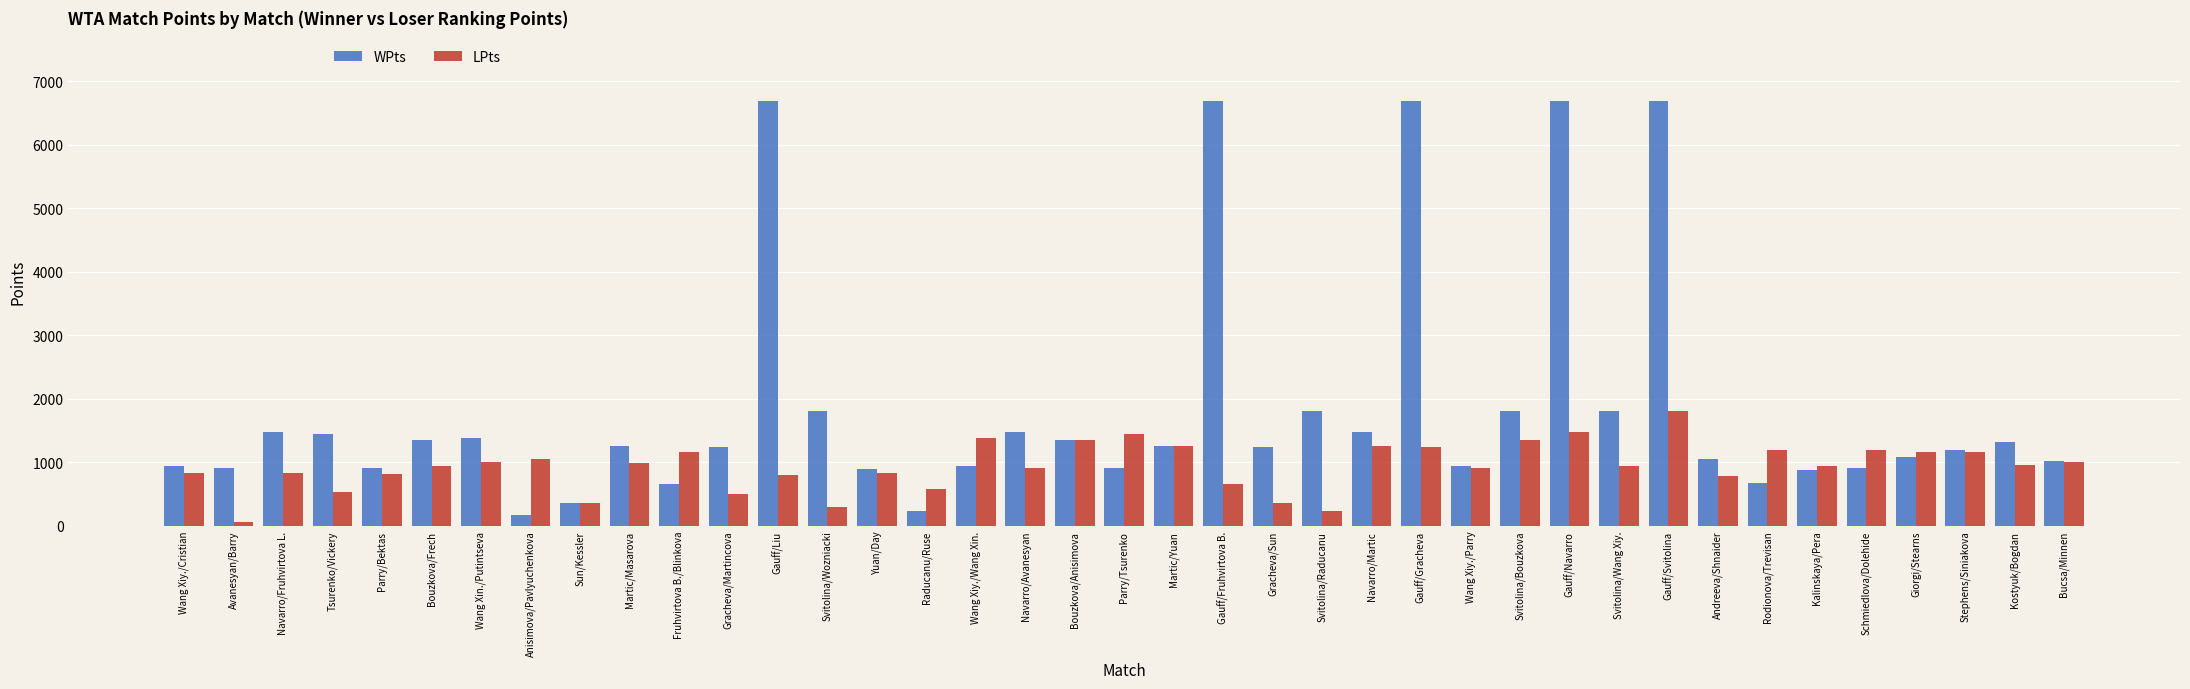

Rank the series by their maximum value, from highest to lowest.

WPts, LPts